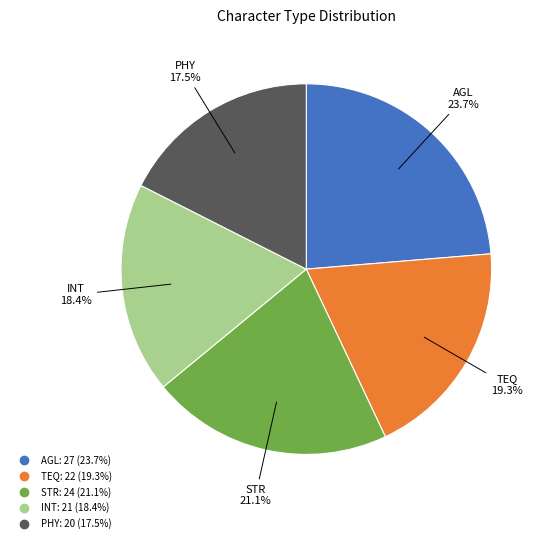

Which slice is the smallest?

PHY